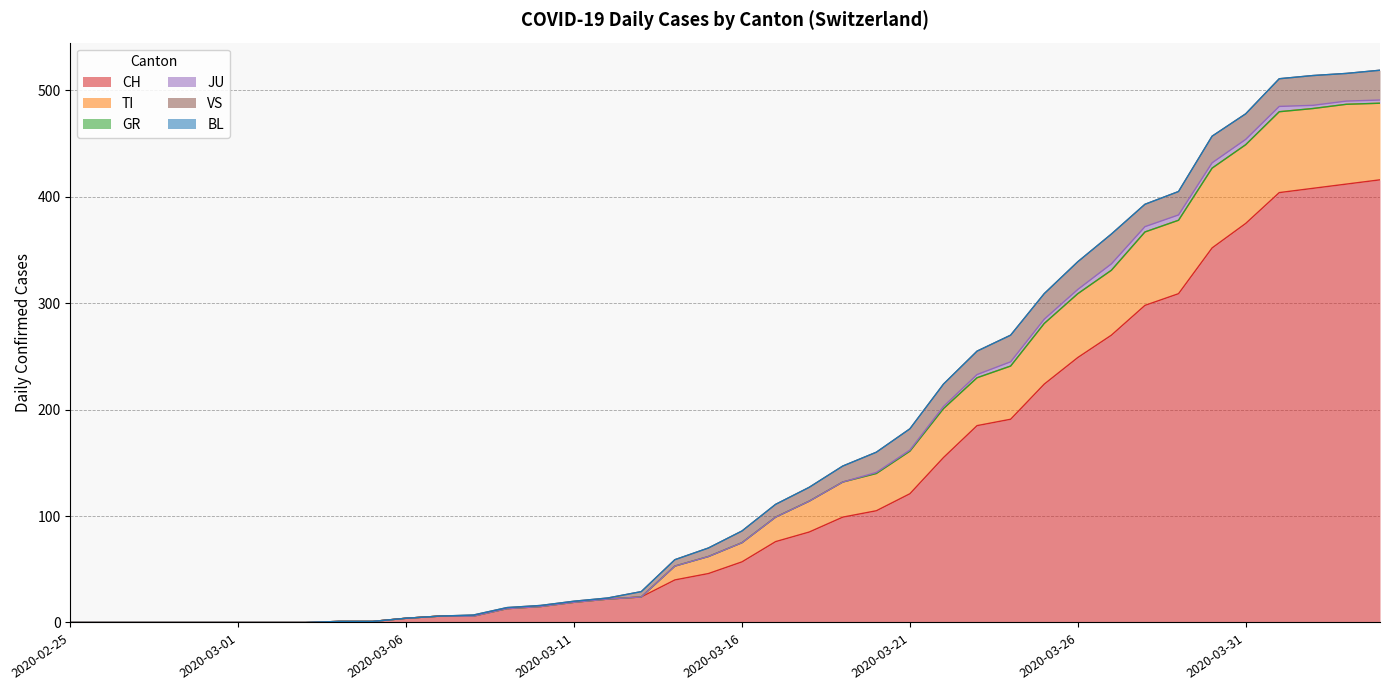

The CH series shows 6 at 2020-03-07. True or false?

True